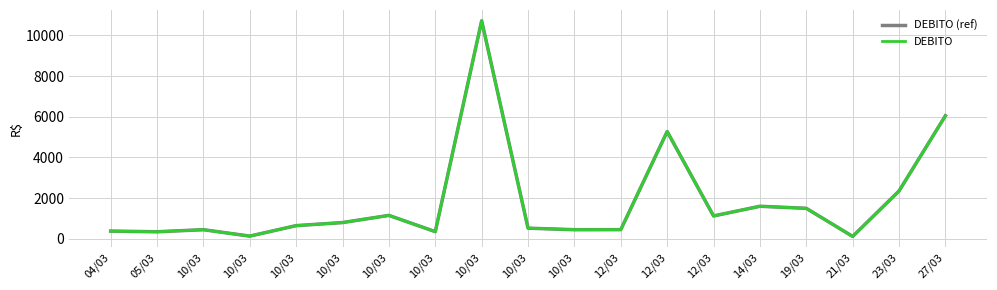

Does the chart have visible grid lines?

Yes